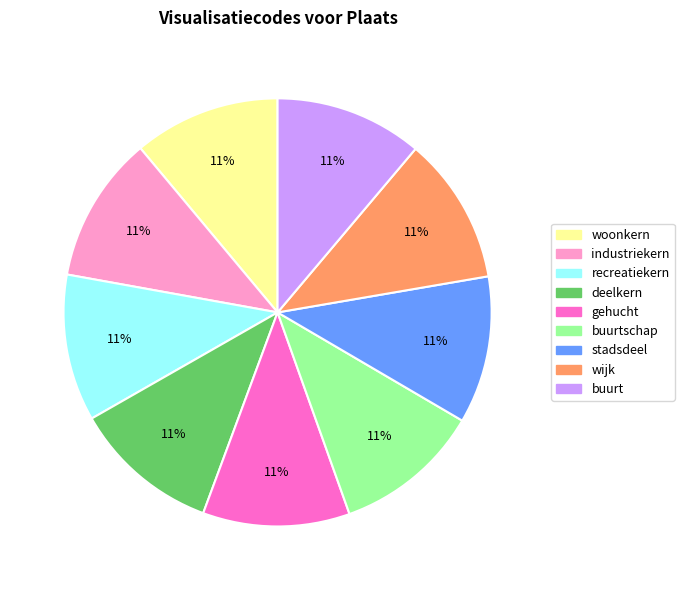

True or false: stadsdeel accounts for 11% of the total.

True